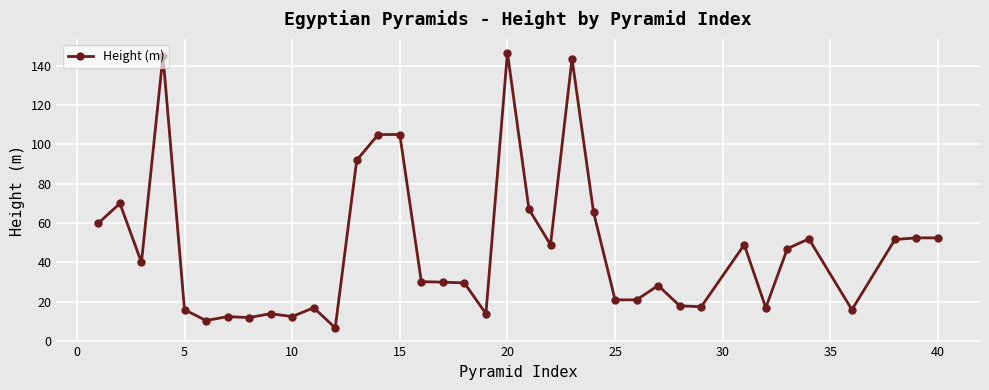

How many lines are shown in the chart?

1